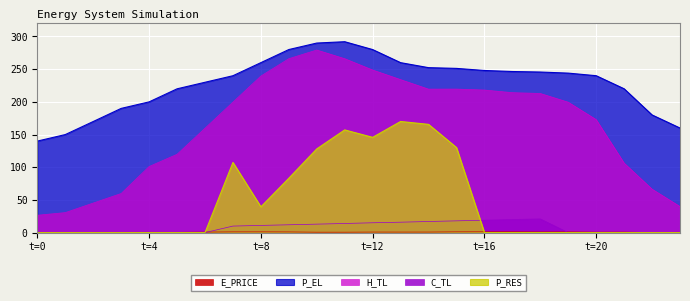

How many interior local peaks does the E_PRICE series have?

7